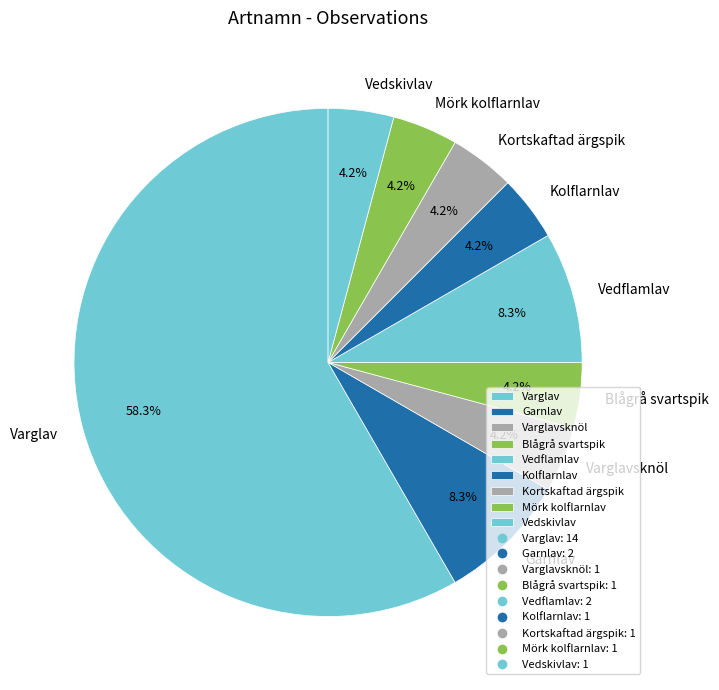

To the nearest percent, what is the average slice percentage?

11%